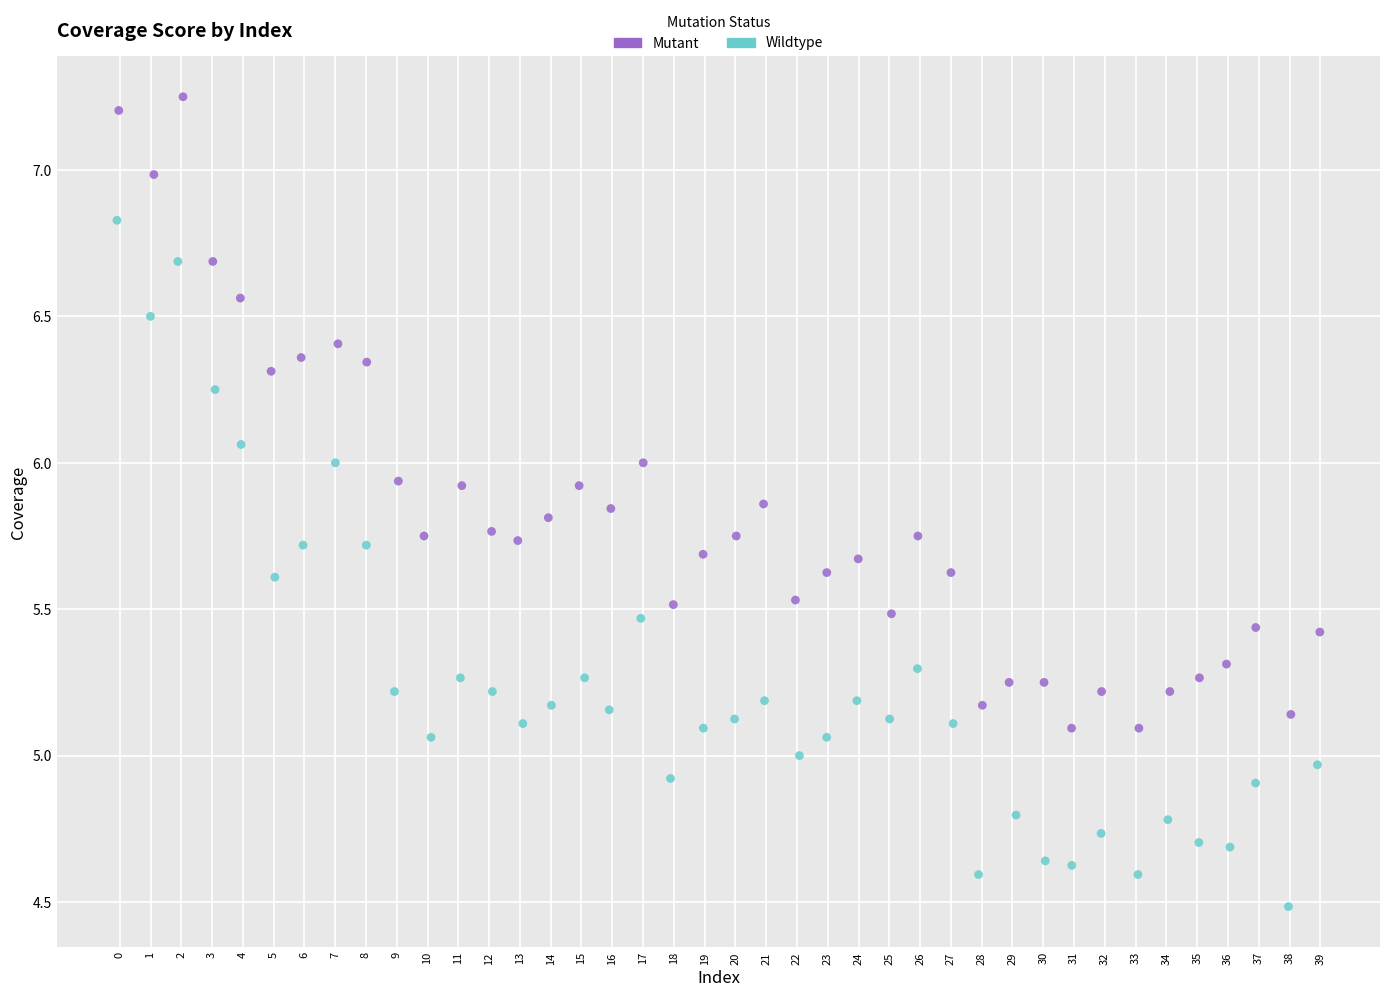

Which series has the widest spread of Y values?

Wildtype